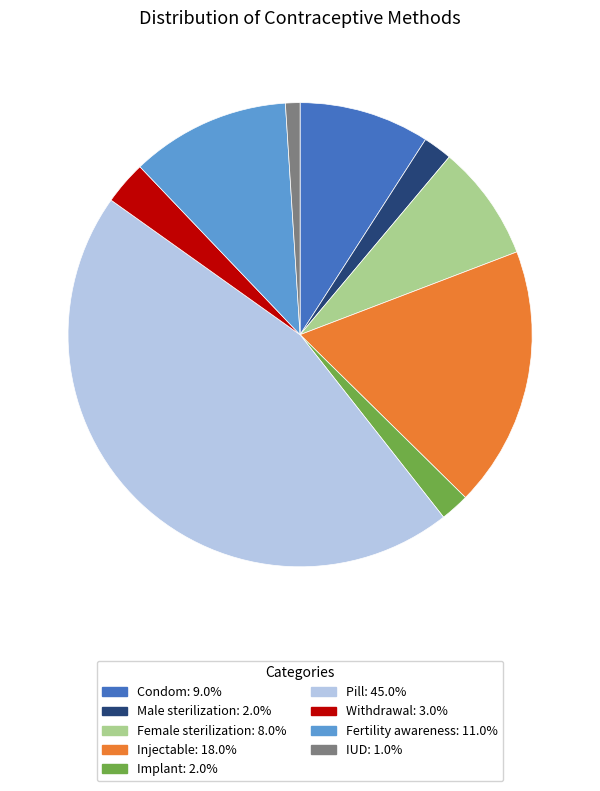

How many segments does this pie chart have?

9